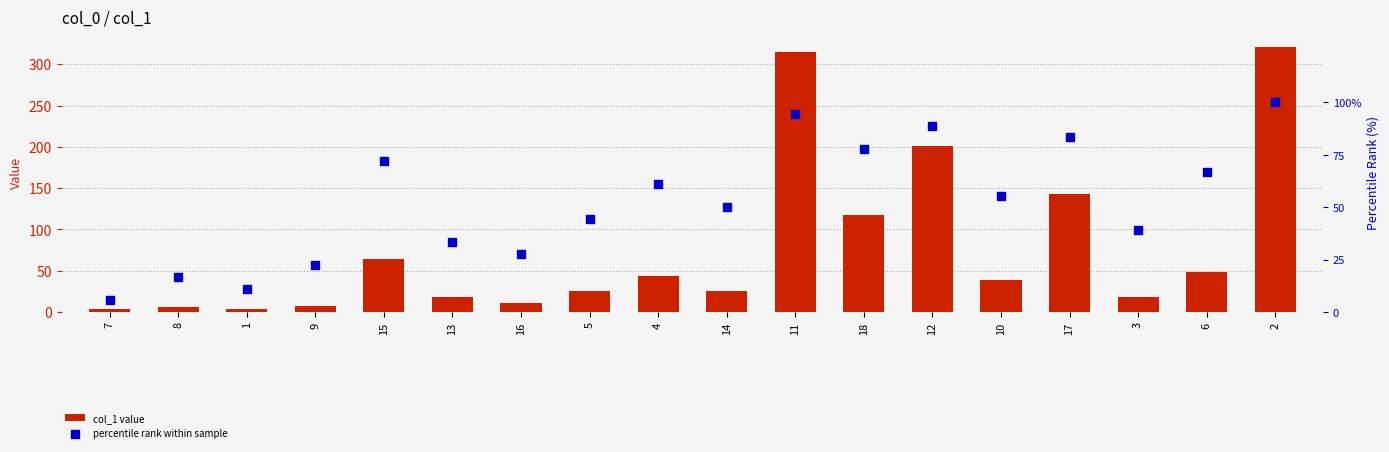

What is the total value across all series at 13?

51.1